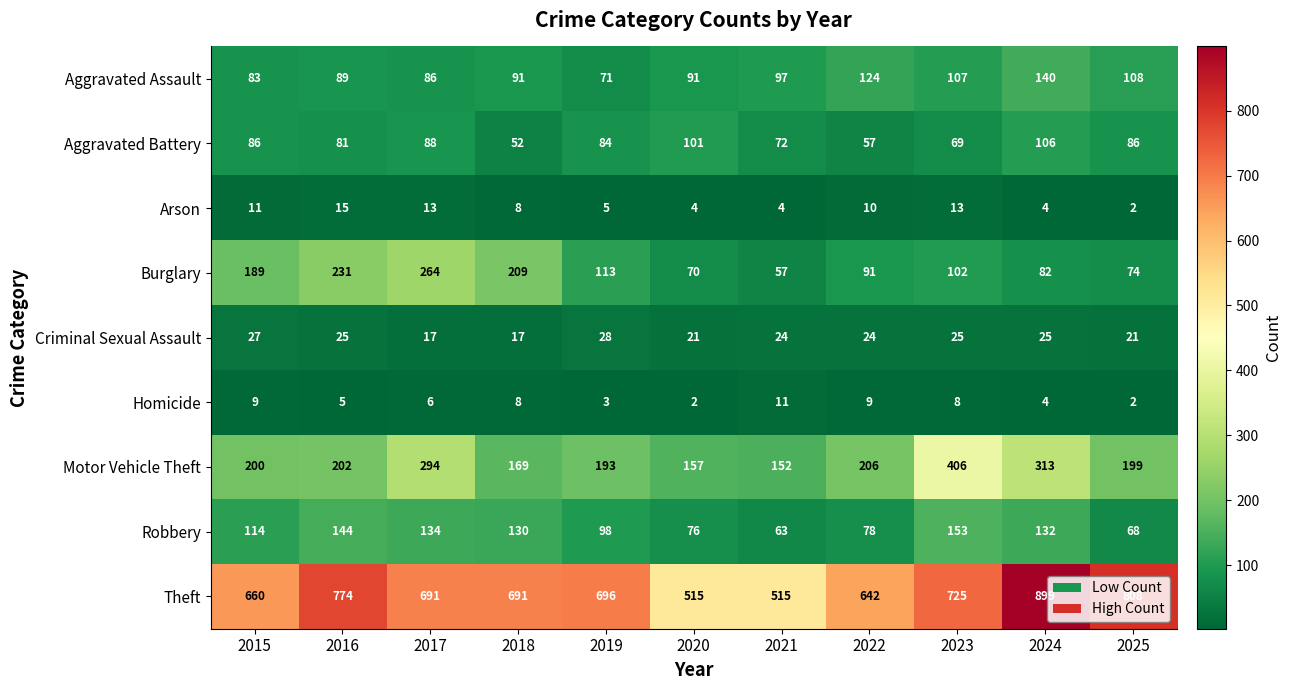

What is the total value across all series at 2016?

1566